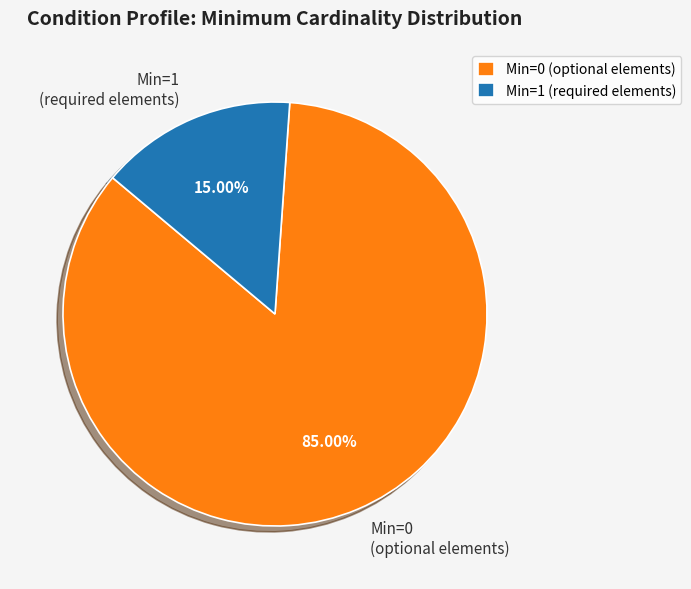

To the nearest percent, what is the average slice percentage?

50%